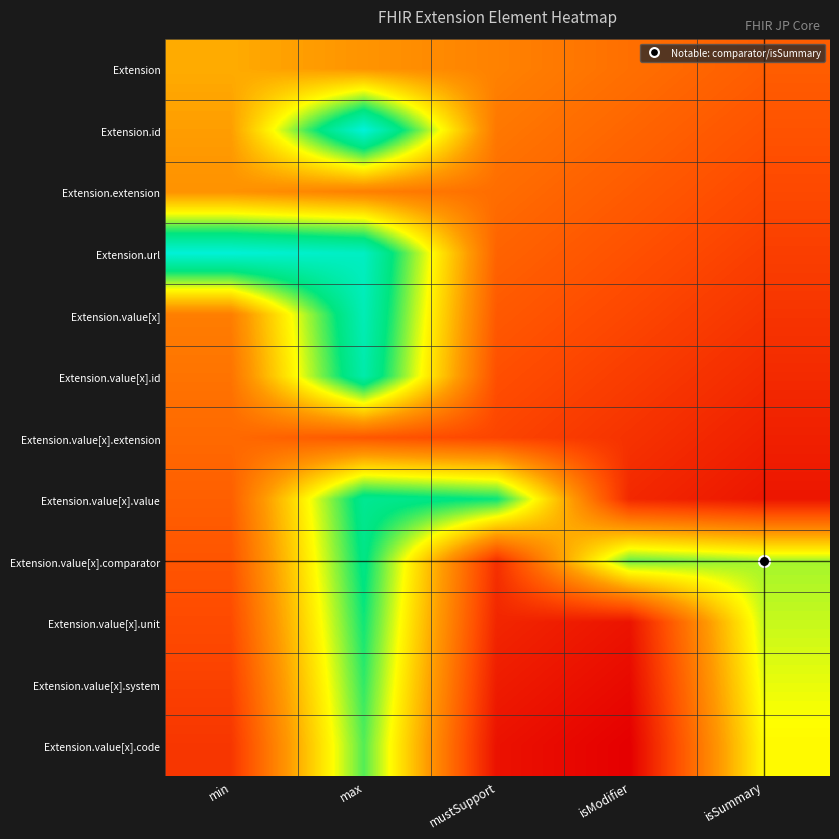

What is the difference between the highest and lowest values at isSummary?

0.6